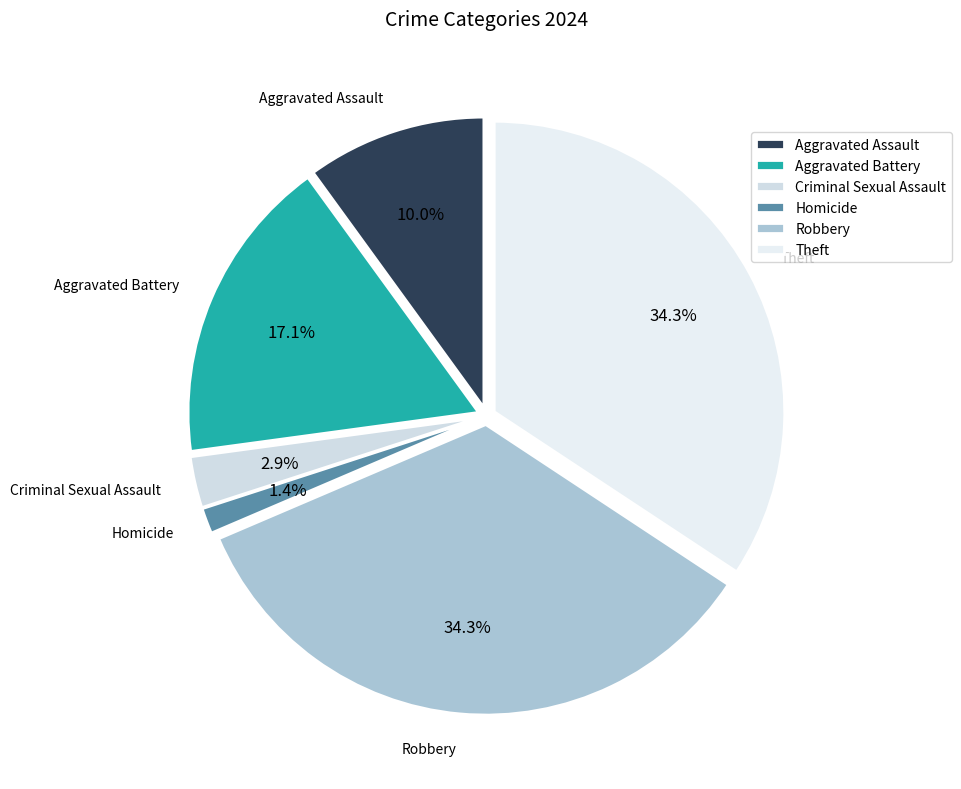

How many slices are in this pie chart?

6